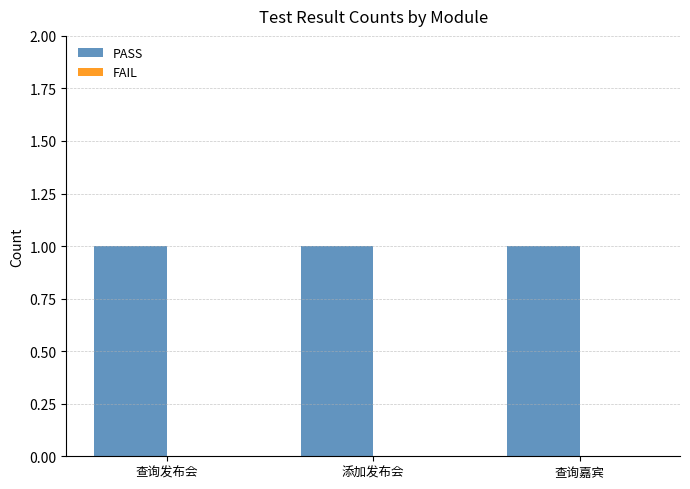

Reading left to right, extract all data points from this chart.

PASS: 查询发布会=1	添加发布会=1	查询嘉宾=1
FAIL: 查询发布会=0	添加发布会=0	查询嘉宾=0